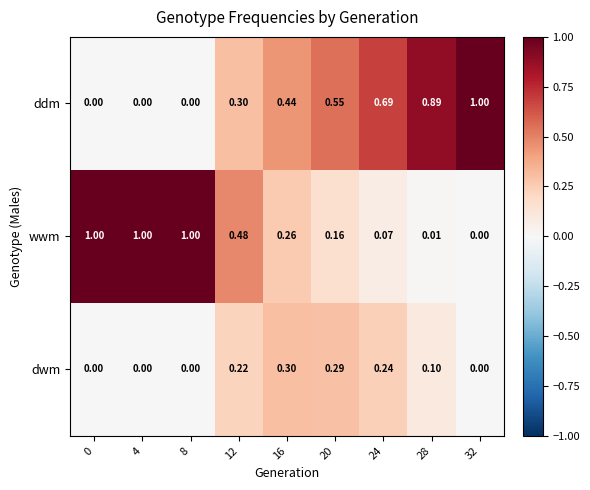

Is the value of dwm at 0 greater than the value of ddm at 32?

No